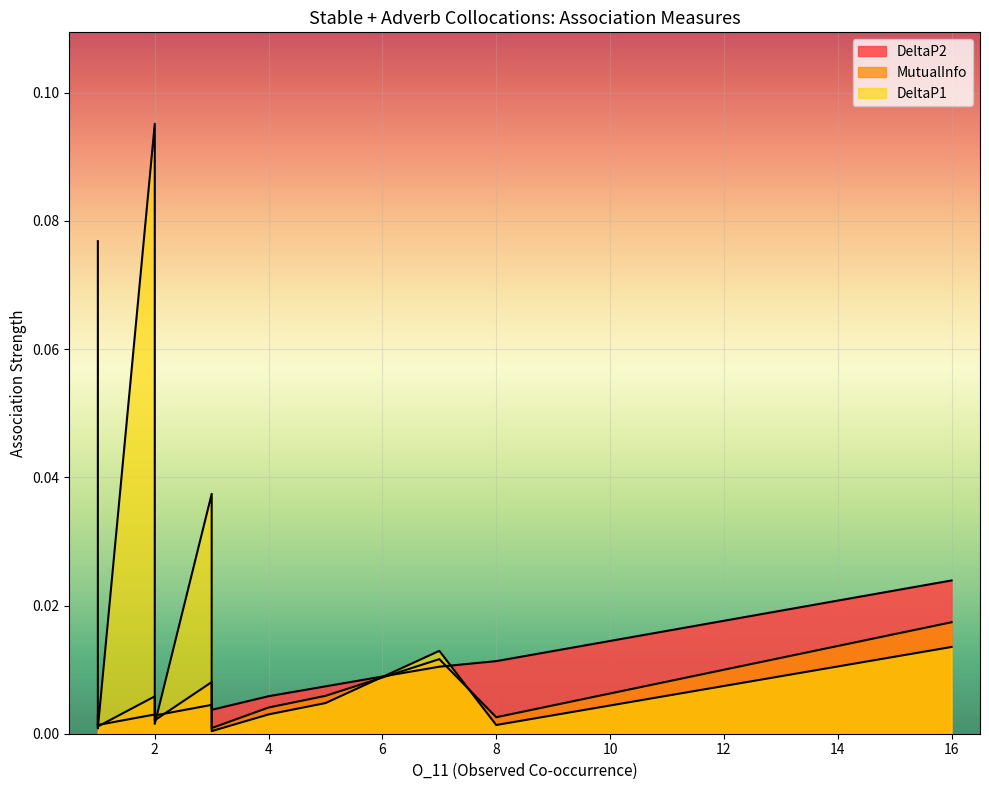

Count the number of categories in the chart.

29